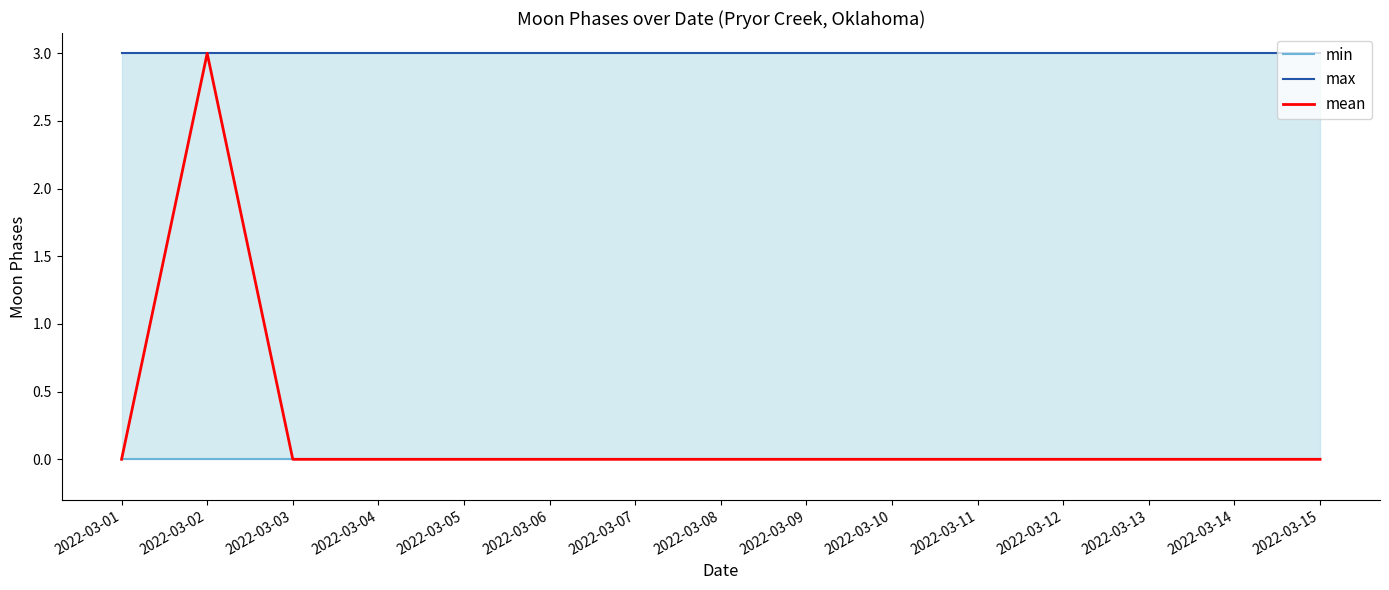

Reading left to right, list all the values displayed in this chart.

min: 0	0	0	0	0	0	0	0	0	0	0	0	0	0	0
max: 3	3	3	3	3	3	3	3	3	3	3	3	3	3	3
mean: 0	3	0	0	0	0	0	0	0	0	0	0	0	0	0